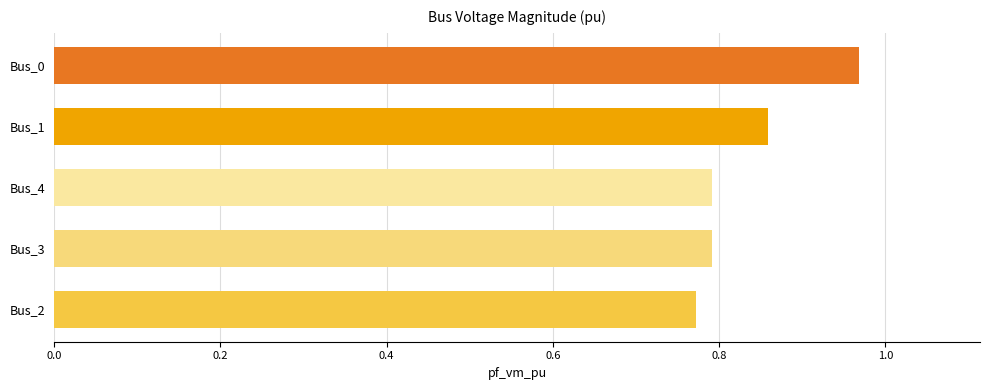

What is the difference between the second highest and second lowest values?

0.1